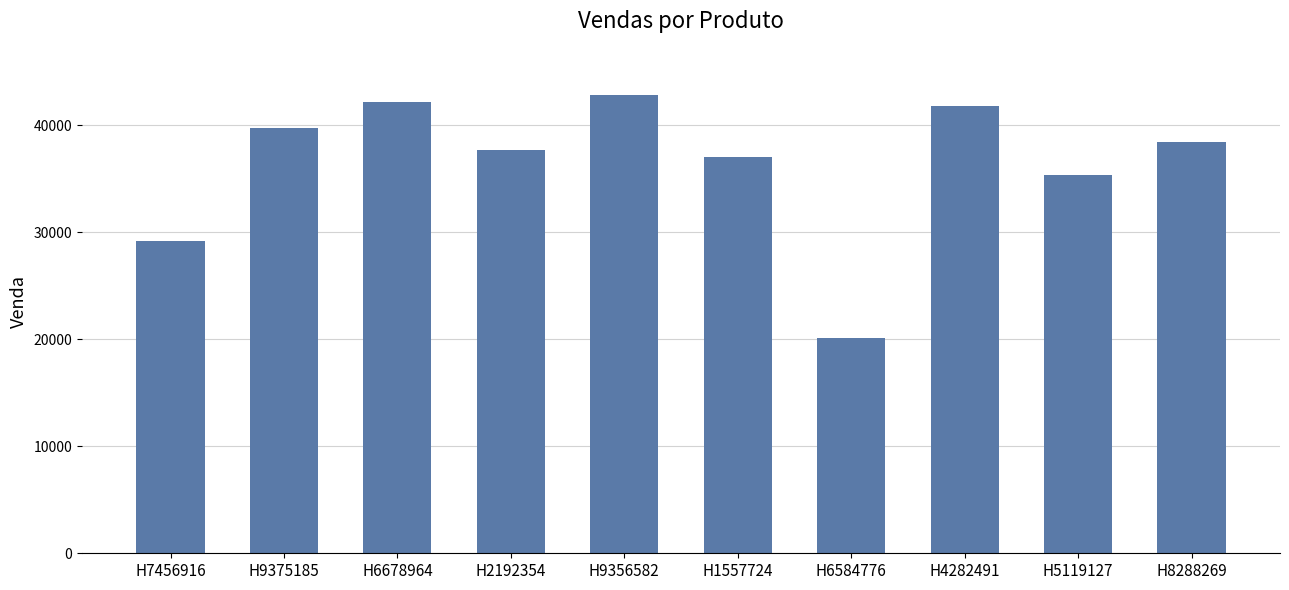

Where does the data first go above 38407?

H9375185